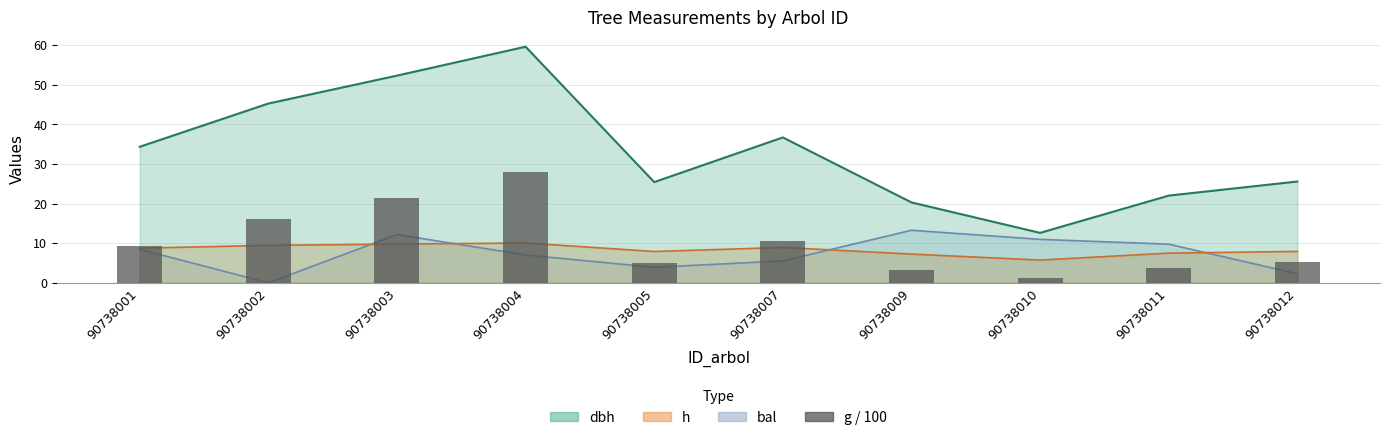

Which category has the lowest value across all series?

90738010